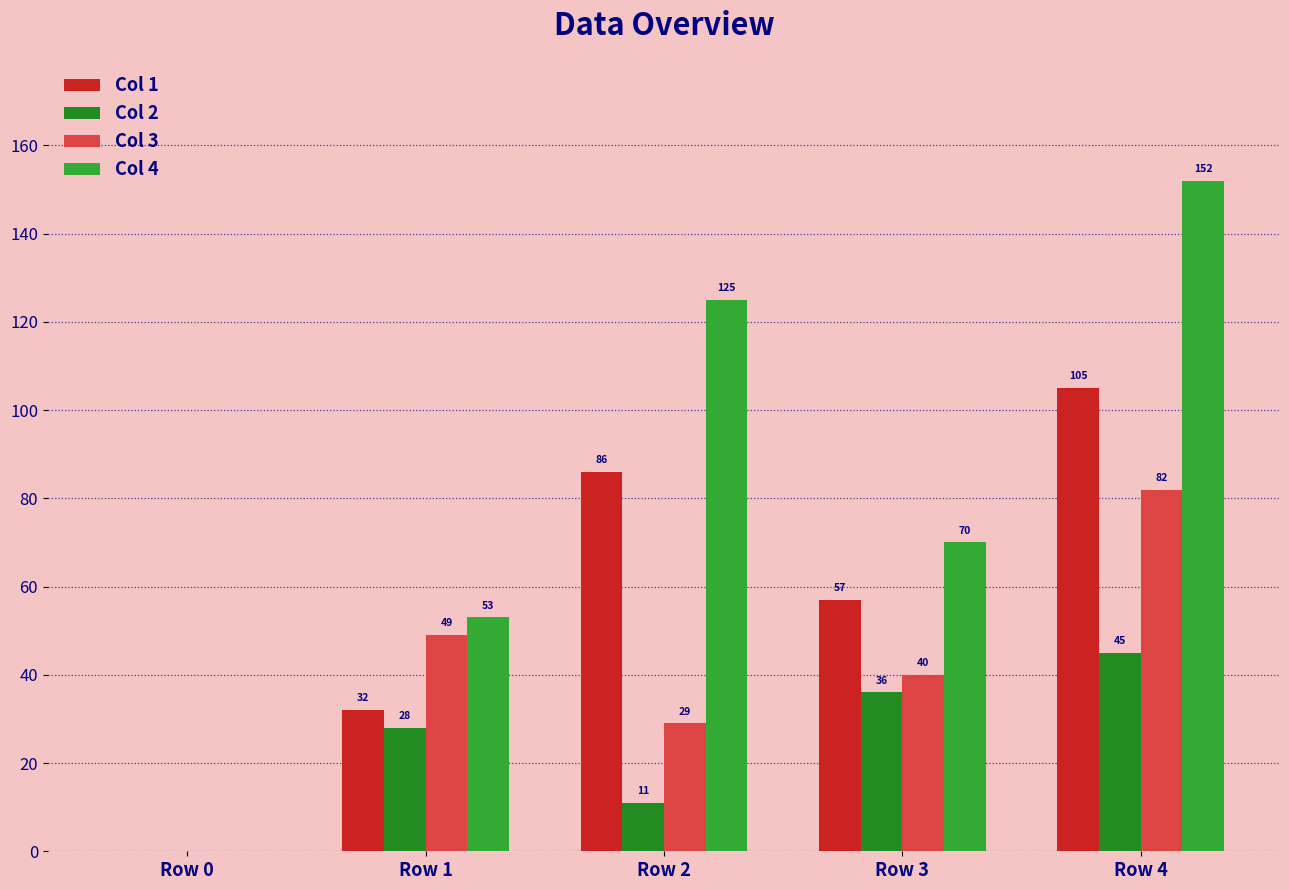

Which series has the largest total across all categories?

Col 4